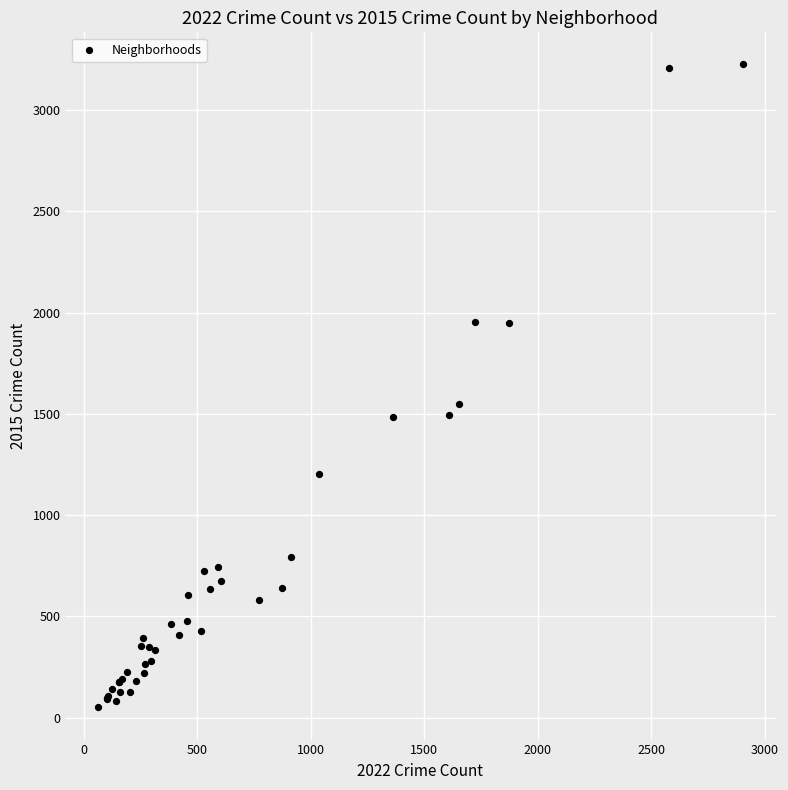

What Y value in the scatter plot is closest to 1638?

1547